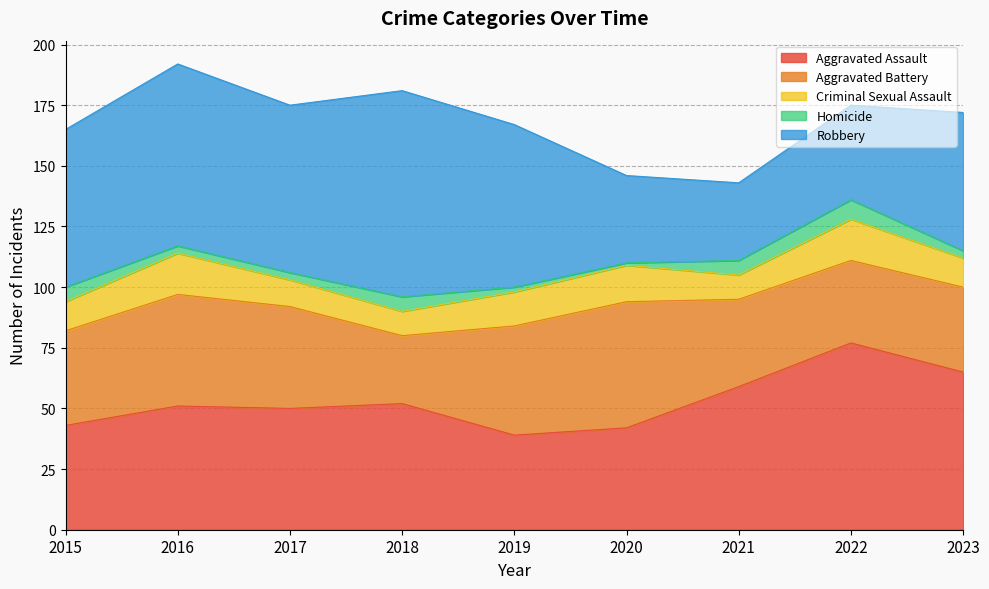

How many times do Aggravated Assault and Robbery cross each other?

1